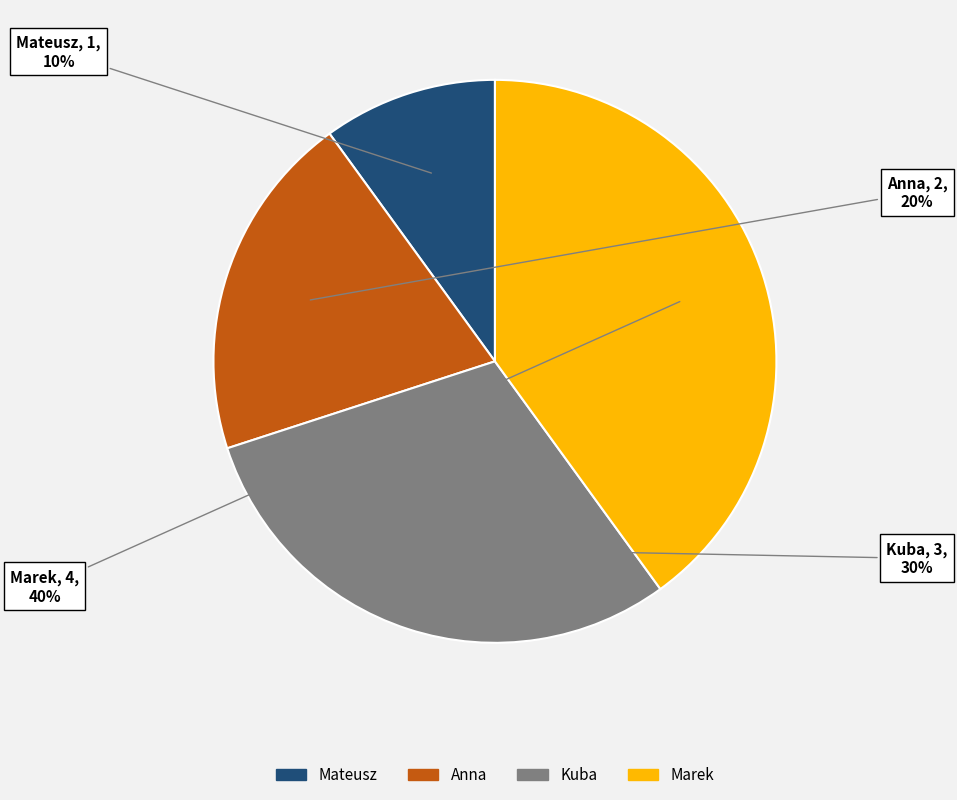

Does any single category account for the majority?

No